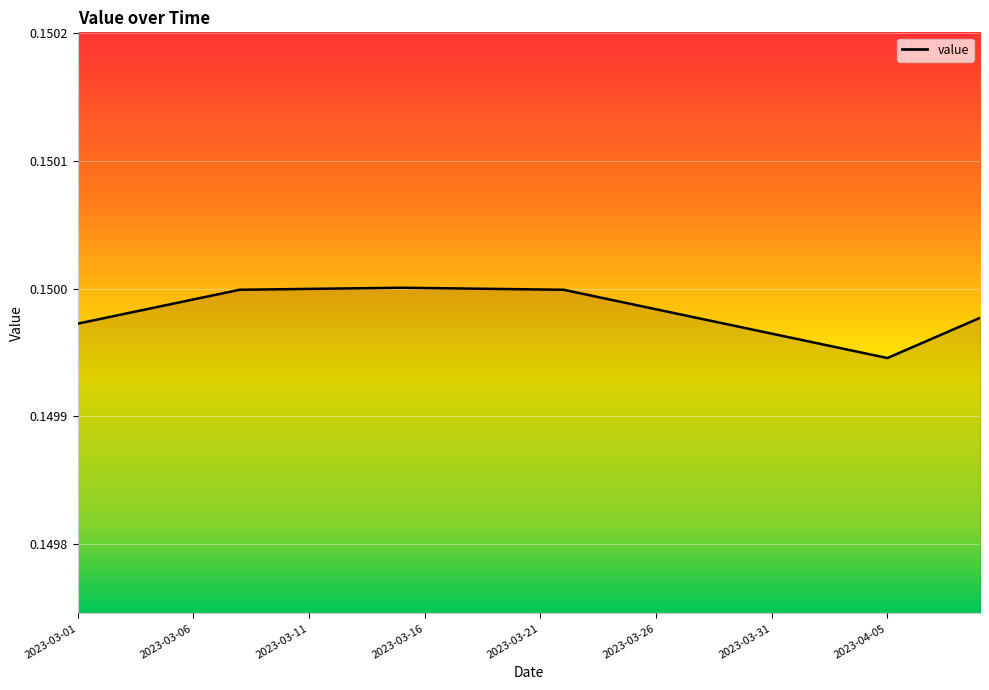

Reading left to right, transcribe all the data shown in this chart.

2023-03-01=0.1	2023-03-02=0.1	2023-03-03=0.1	2023-03-04=0.1	2023-03-05=0.1	2023-03-06=0.1	2023-03-07=0.1	2023-03-08=0.1	2023-03-09=0.1	2023-03-10=0.1	2023-03-11=0.1	2023-03-12=0.2	2023-03-13=0.2	2023-03-14=0.2	2023-03-15=0.2	2023-03-16=0.2	2023-03-17=0.2	2023-03-18=0.2	2023-03-19=0.1	2023-03-20=0.1	2023-03-21=0.1	2023-03-22=0.1	2023-03-23=0.1	2023-03-24=0.1	2023-03-25=0.1	2023-03-26=0.1	2023-03-27=0.1	2023-03-28=0.1	2023-03-29=0.1	2023-03-30=0.1	2023-03-31=0.1	2023-04-01=0.1	2023-04-02=0.1	2023-04-03=0.1	2023-04-04=0.1	2023-04-05=0.1	2023-04-06=0.1	2023-04-07=0.1	2023-04-08=0.1	2023-04-09=0.1